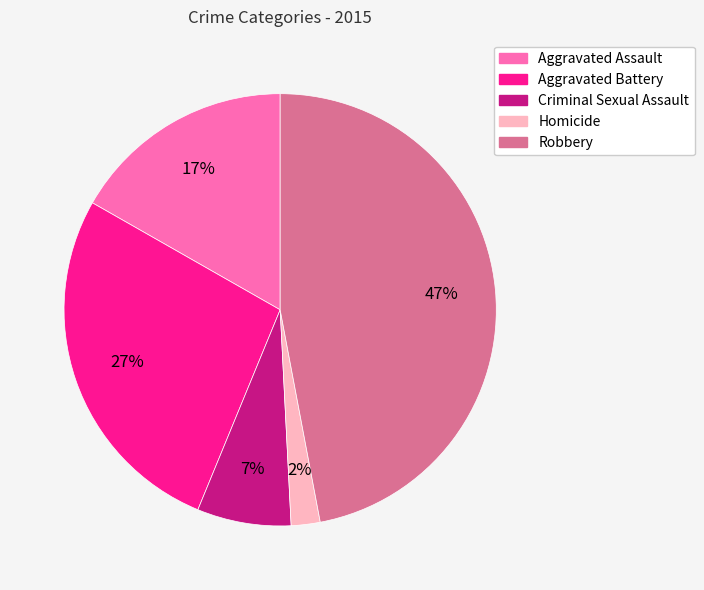

Which has a higher value, Criminal Sexual Assault or Aggravated Assault?

Aggravated Assault